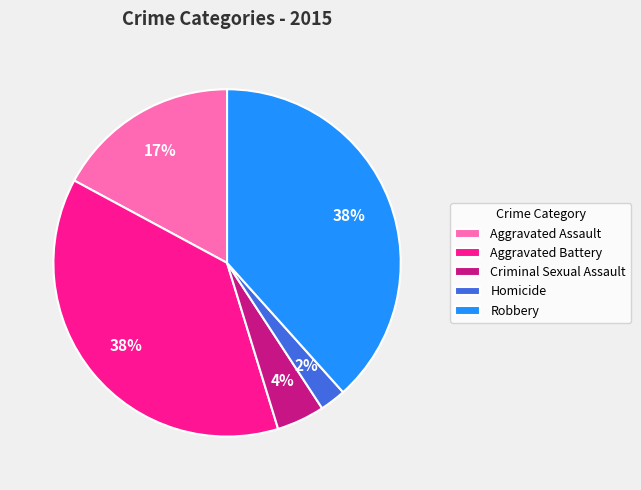

Count the number of slices in the pie.

5